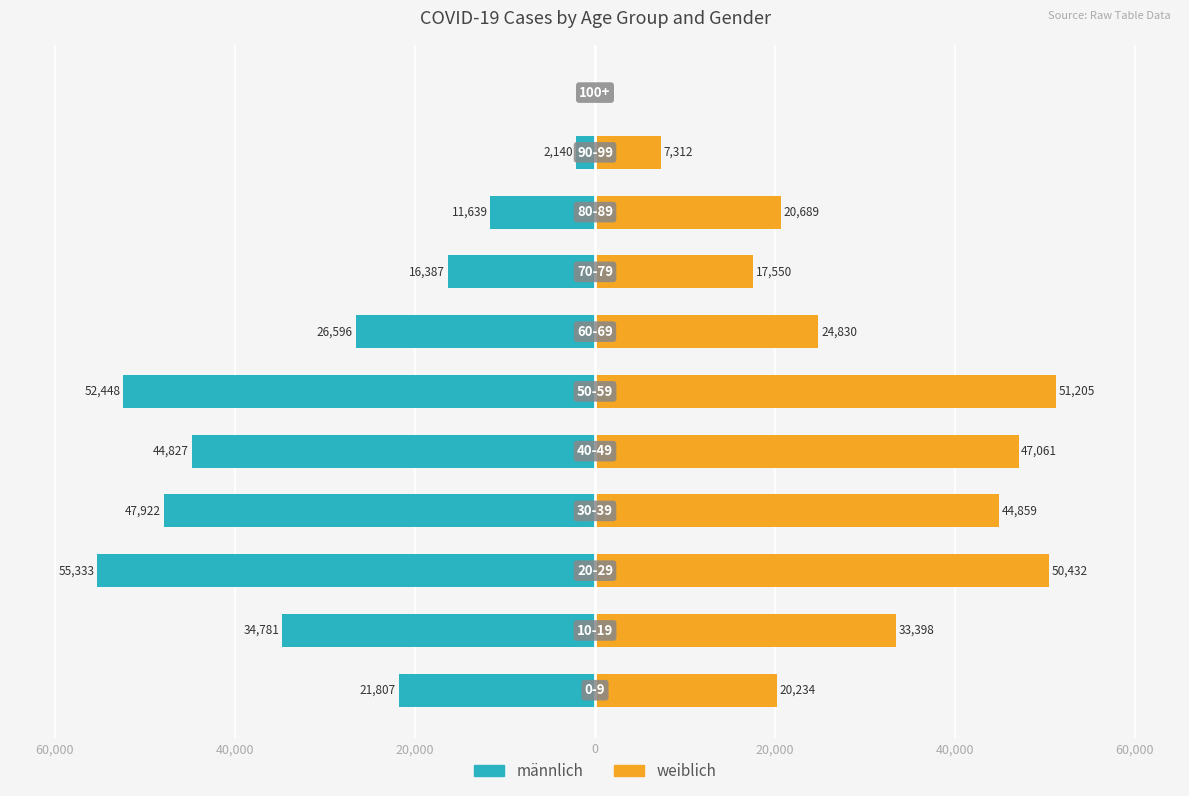

What are all the series names shown in the legend?

männlich, weiblich